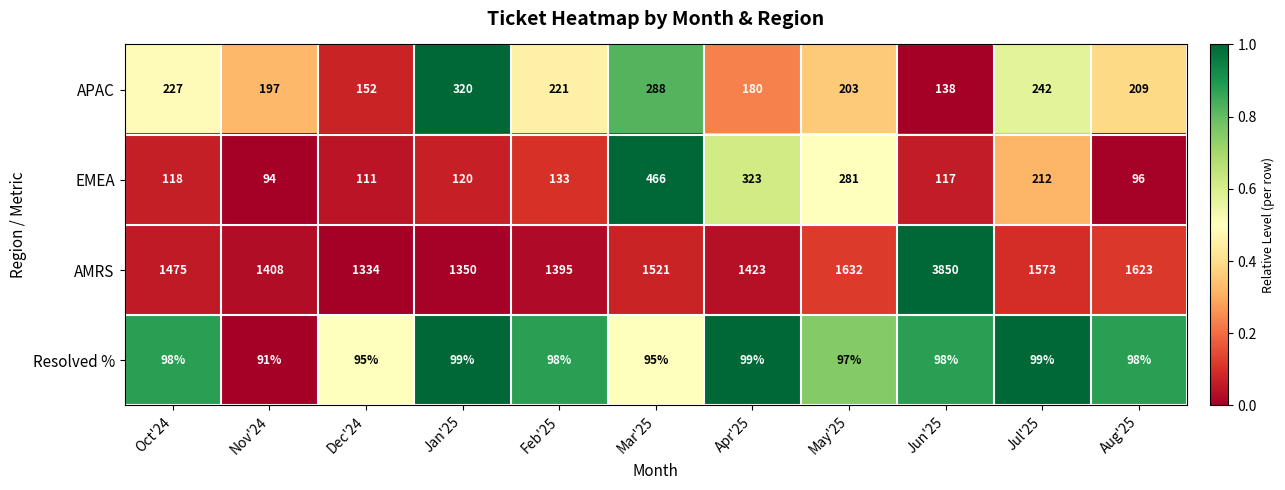

Rank the series by their maximum value, from lowest to highest.

Resolved %, APAC, EMEA, AMRS